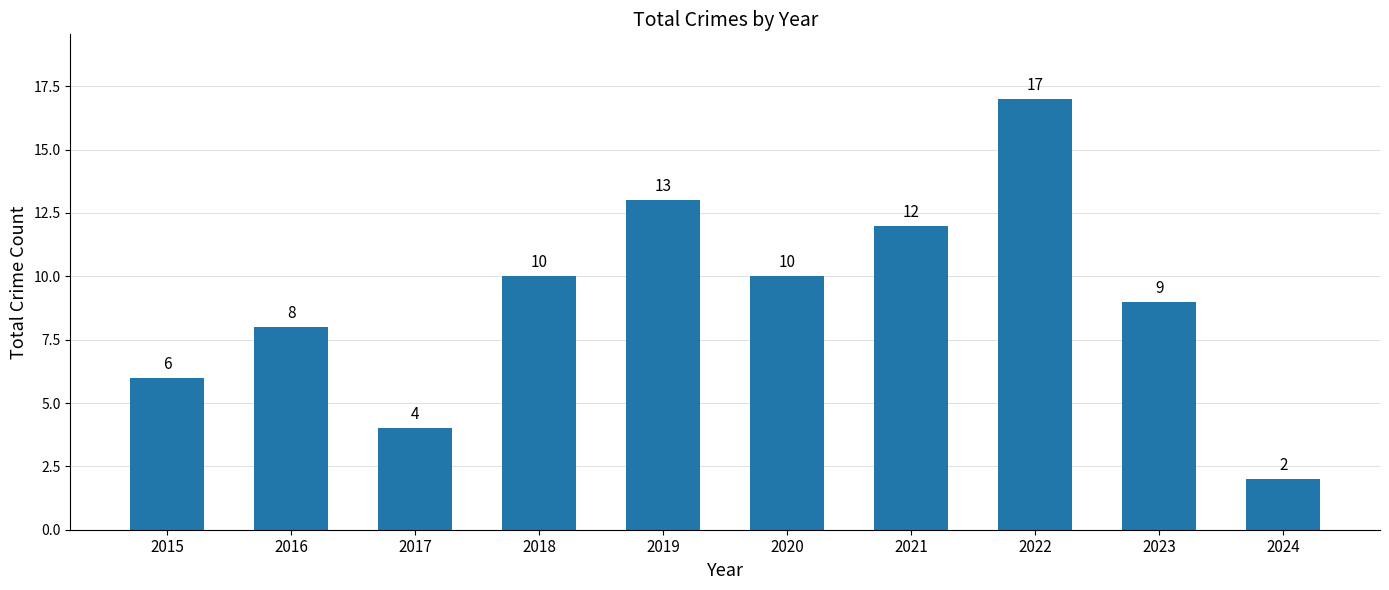

How many distinct data groups are displayed?

1